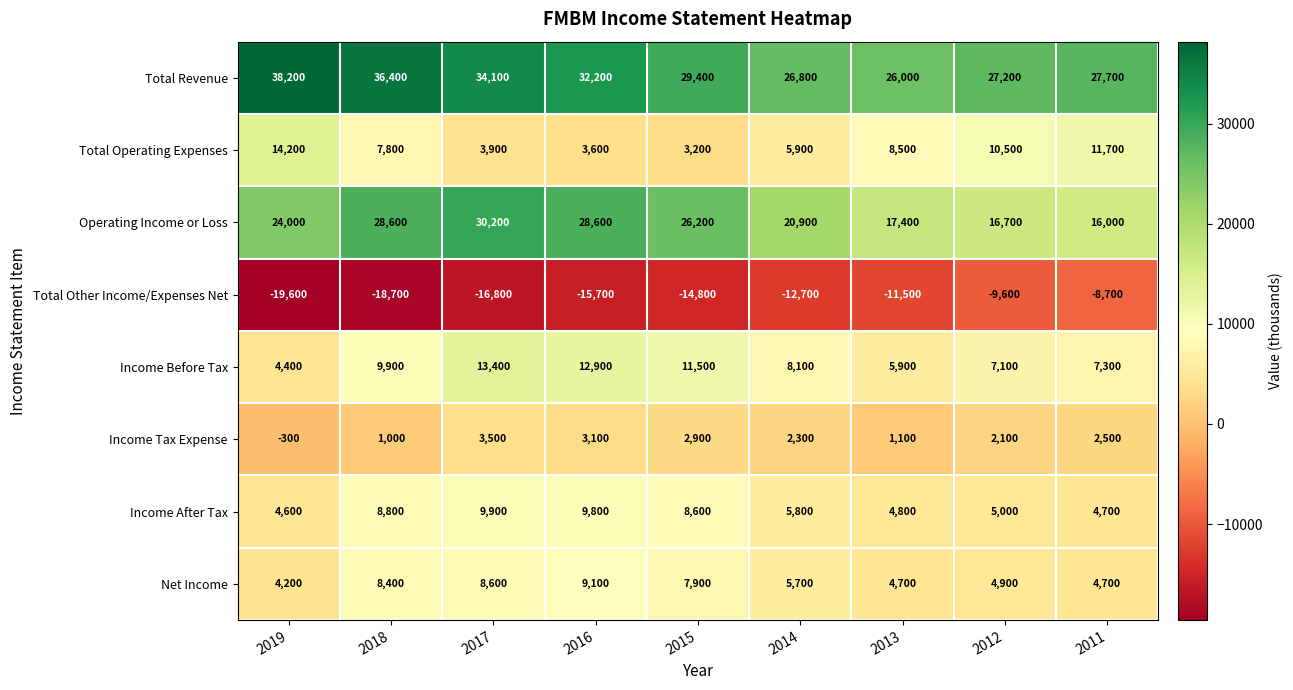

What is the maximum value for Operating Income or Loss?

30200